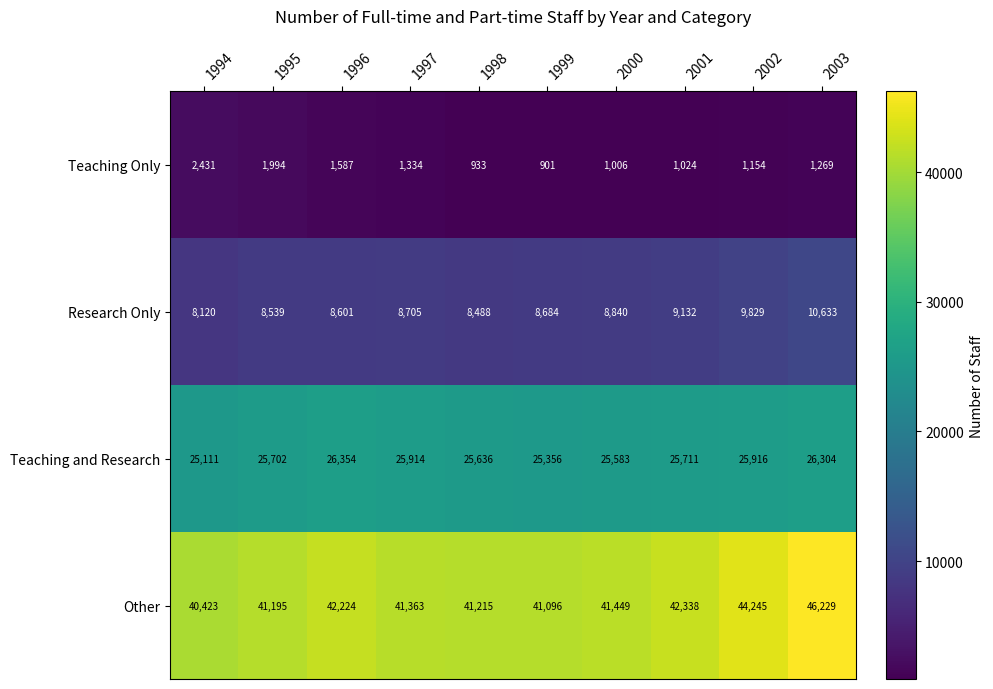

What is the average value of the Other series?

42178